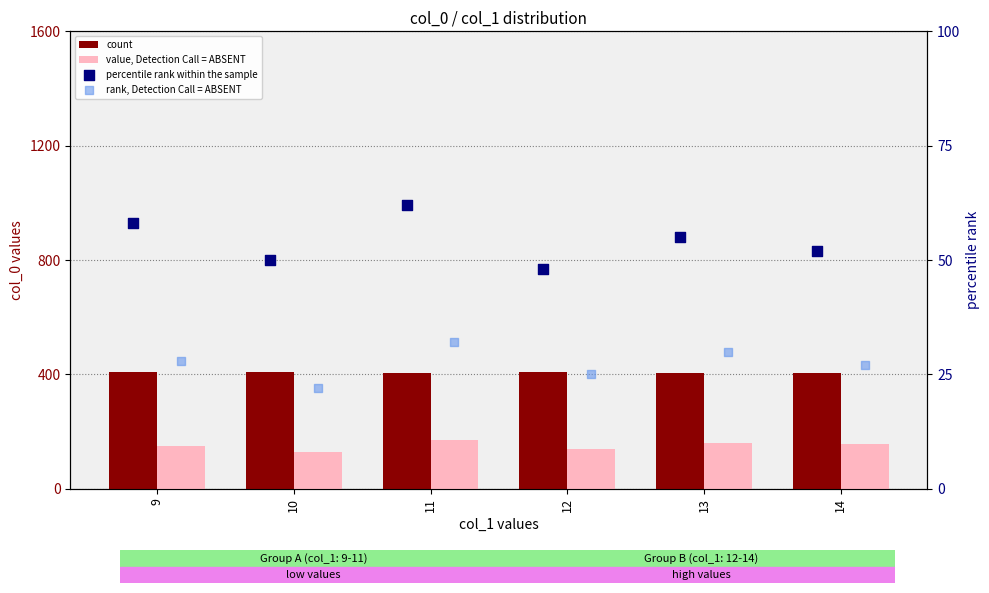

Which series reaches the maximum Y coordinate?

count